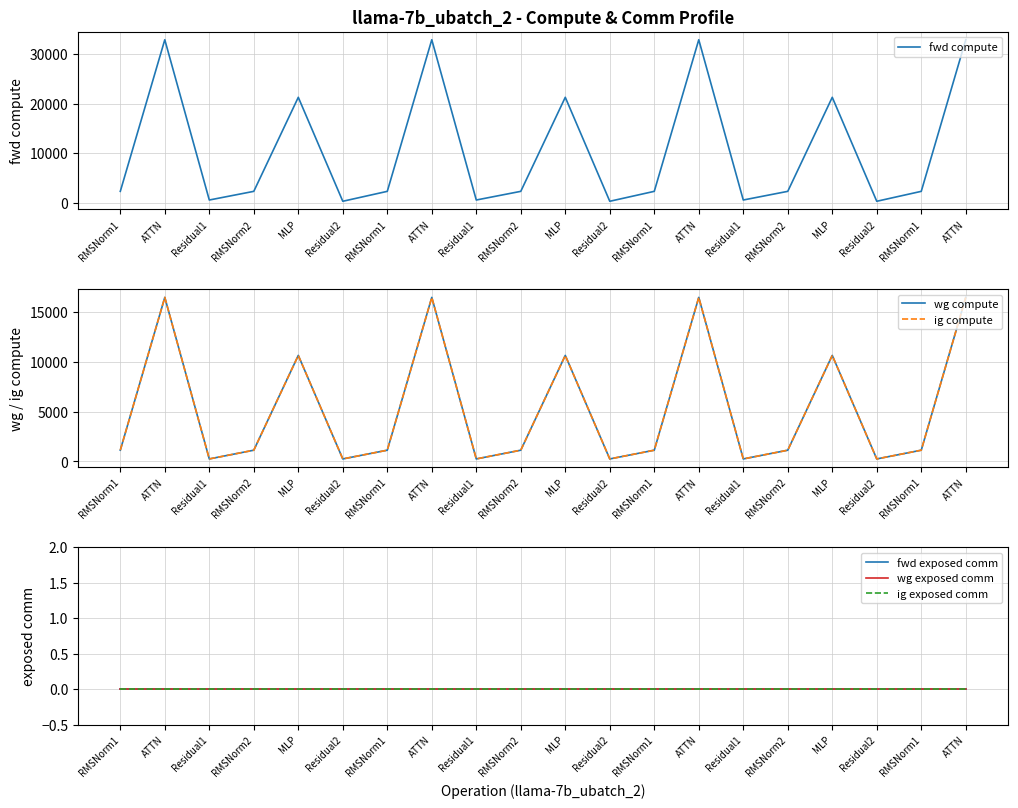

What is the label of the 2nd point from the left?

ATTN